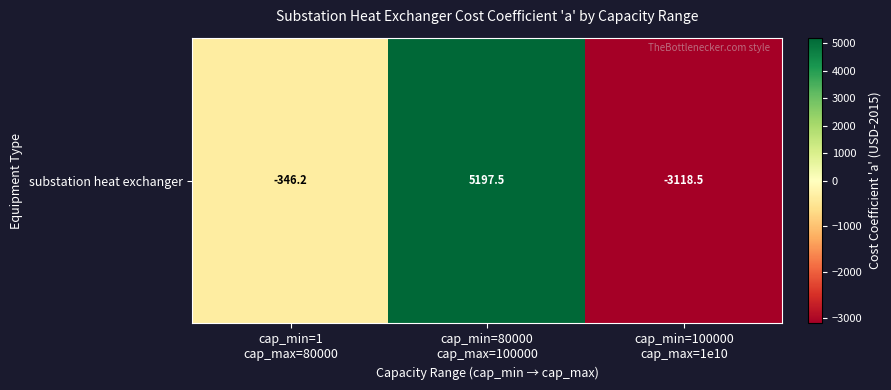

What is the minimum value shown in the chart?

-3118.5